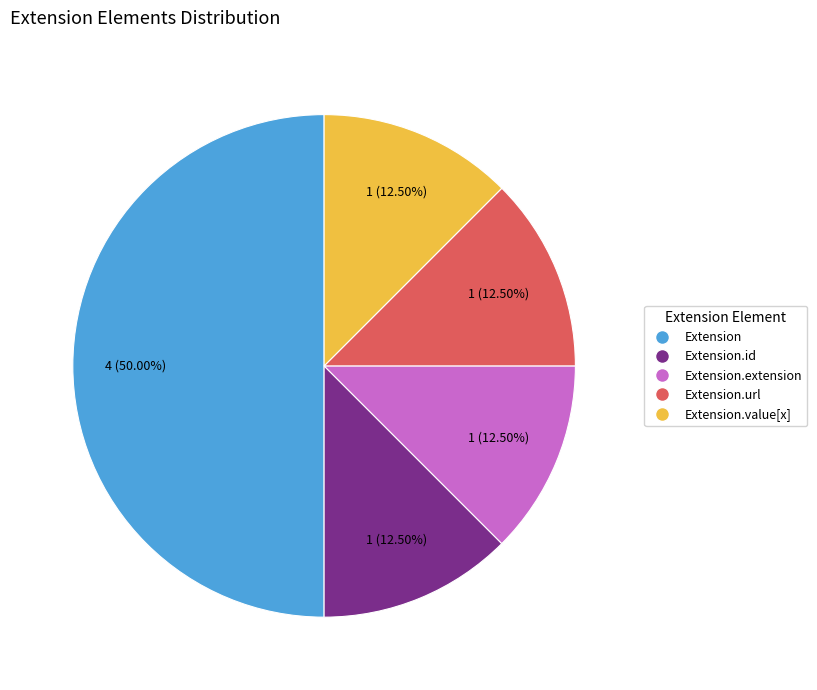

What portion of the pie excludes Extension.value[x]?

87.5%